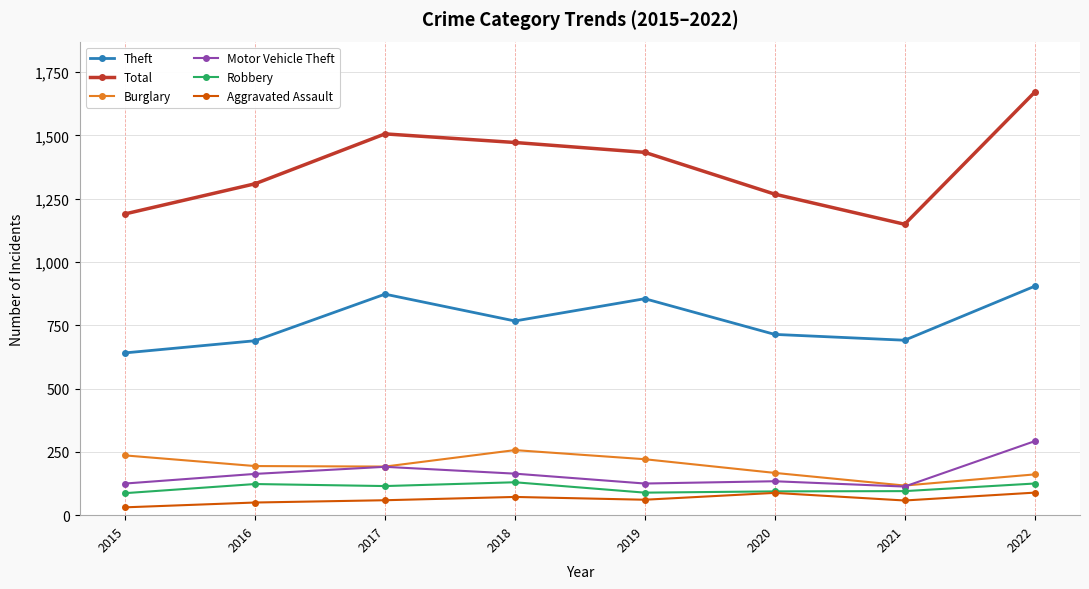

At which label is Motor Vehicle Theft closest to 202?

2017